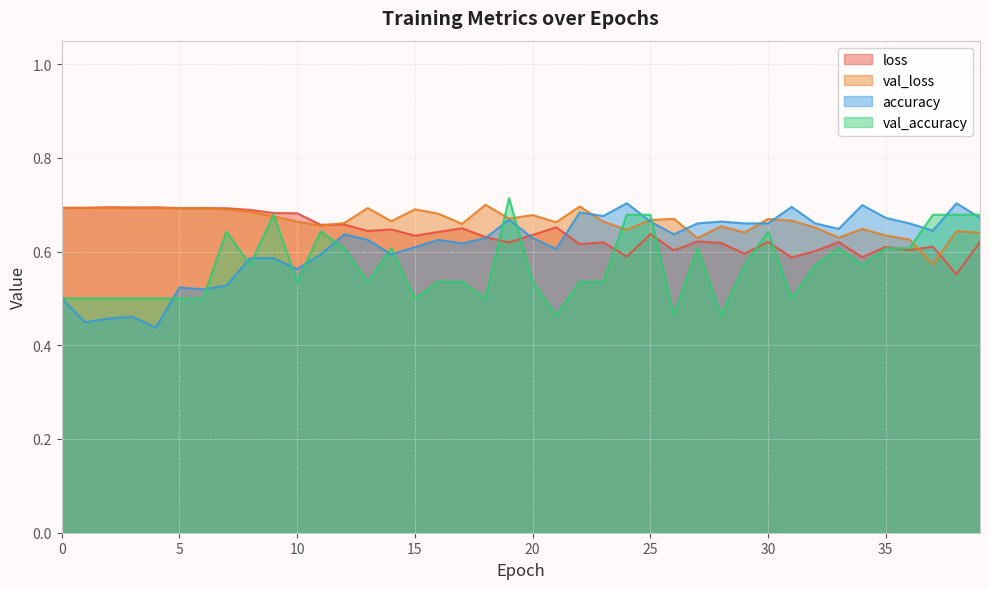

What is the difference between the highest and lowest values at 38?

0.2